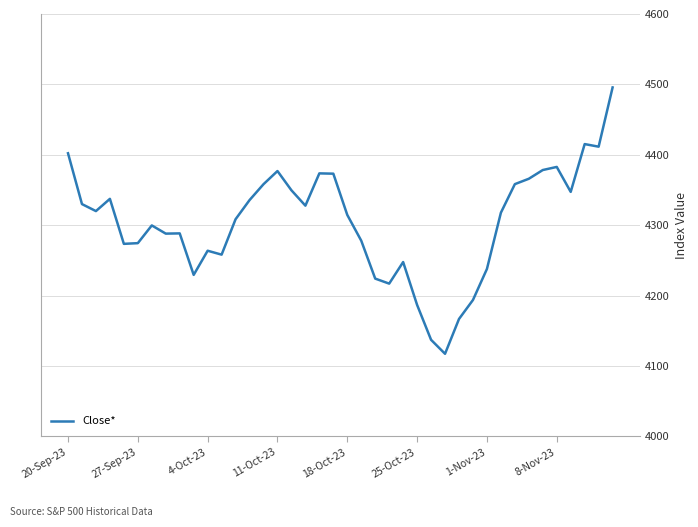

What is the maximum value shown in the chart?

4495.7